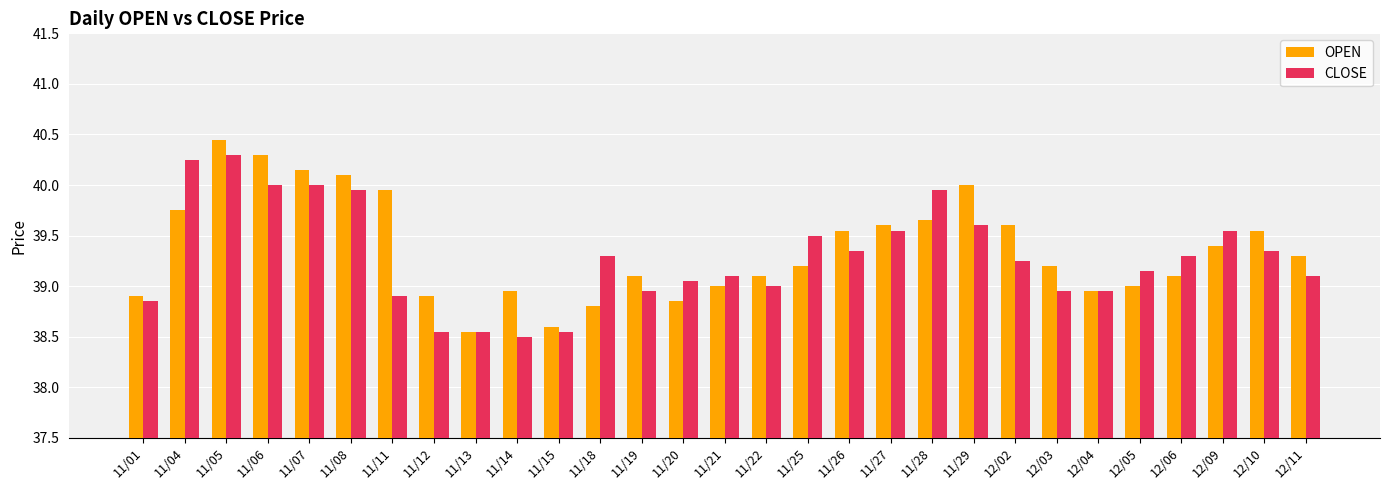

What is the label of the 2nd bar from the right?

12/10